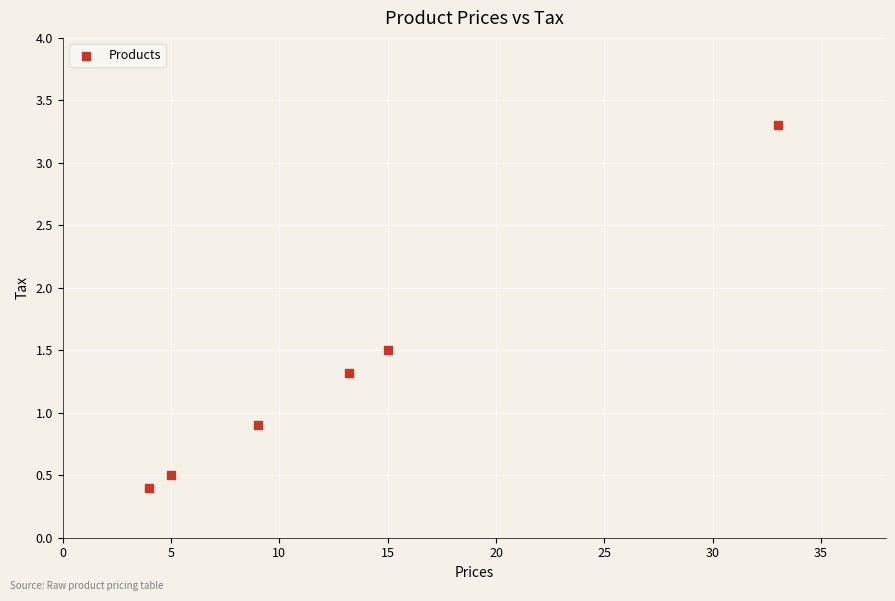

What Y value in the scatter plot is closest to 1?

0.9